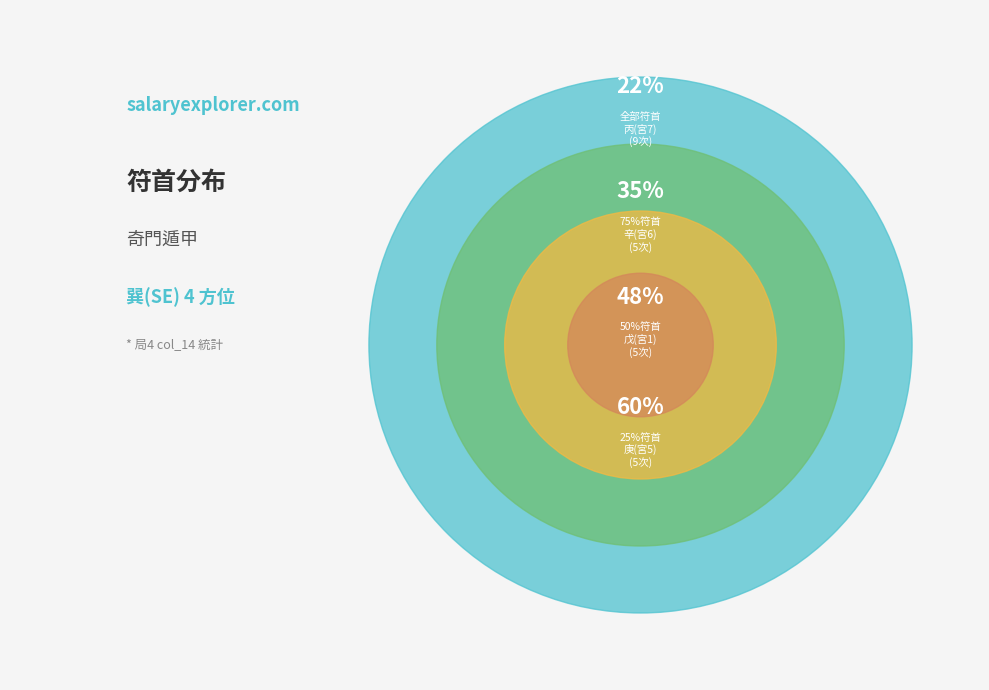

What is the smallest slice in the pie chart?

戊(1)